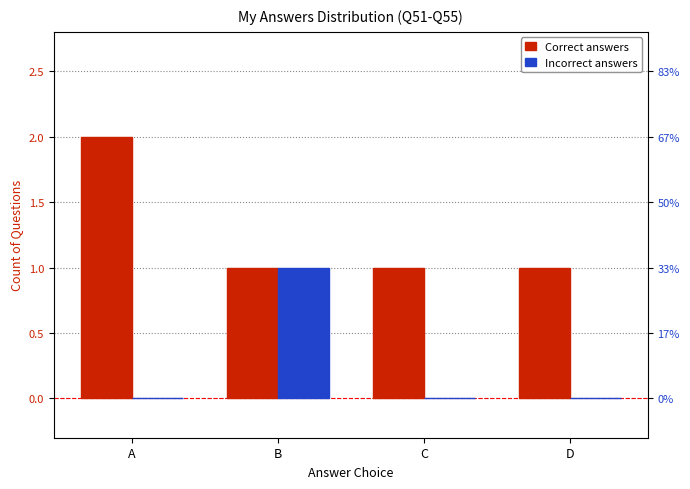

What is the total value across all series at A?

2